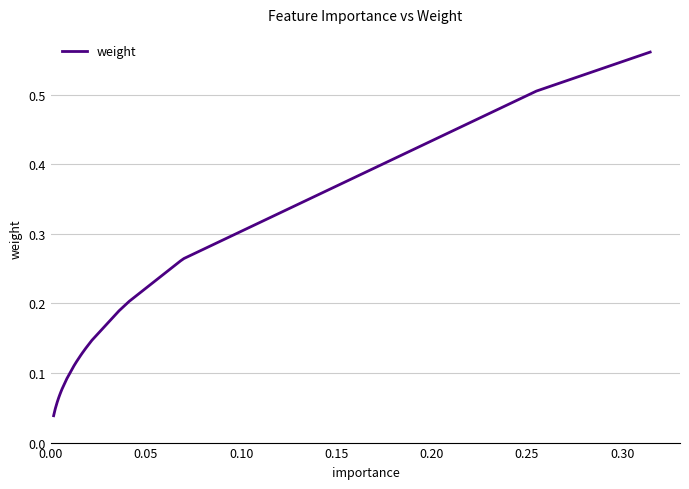

What is the difference between the maximum and minimum values?

0.5